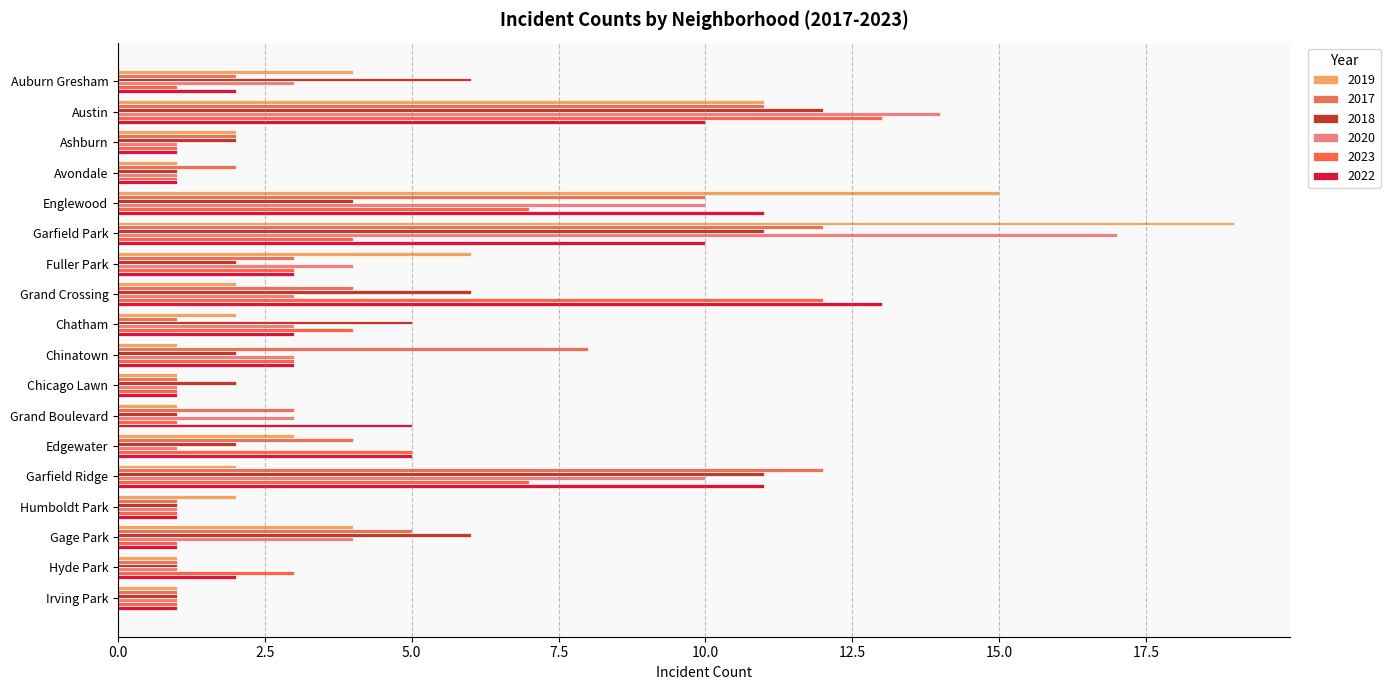

Which series has the largest range (max minus min)?

2019